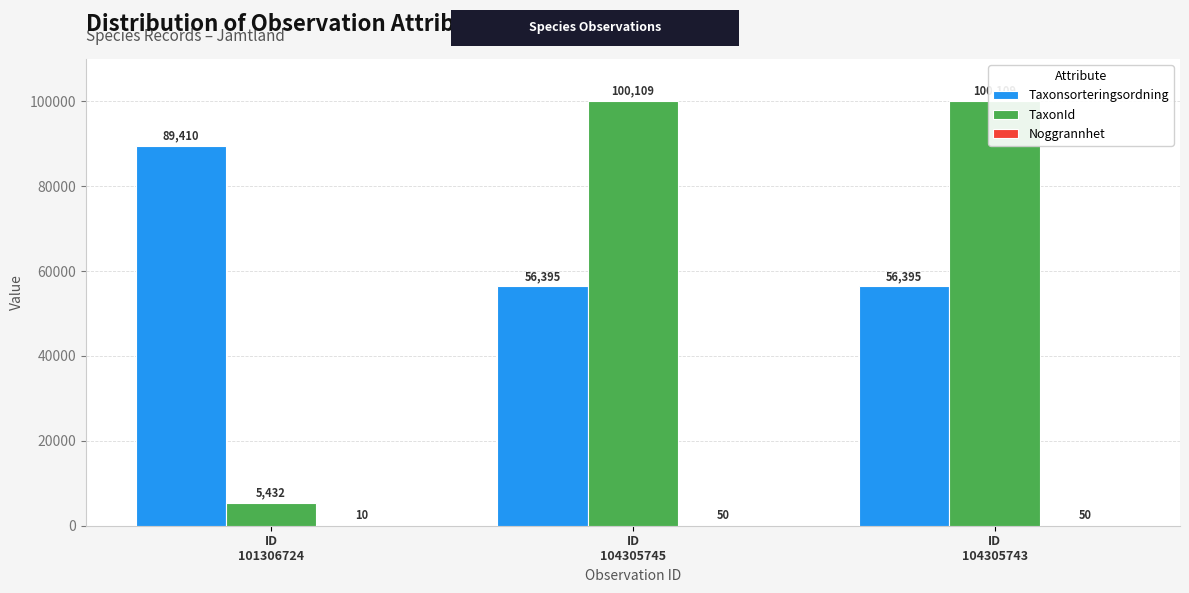

Which series has the largest total across all categories?

TaxonId